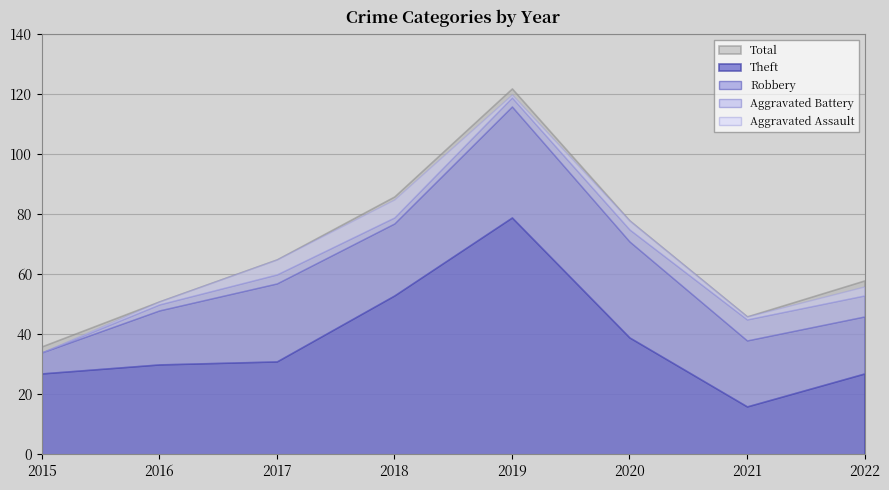

List the series in order of their peak value, highest first.

Total, Theft, Robbery, Aggravated Battery, Aggravated Assault